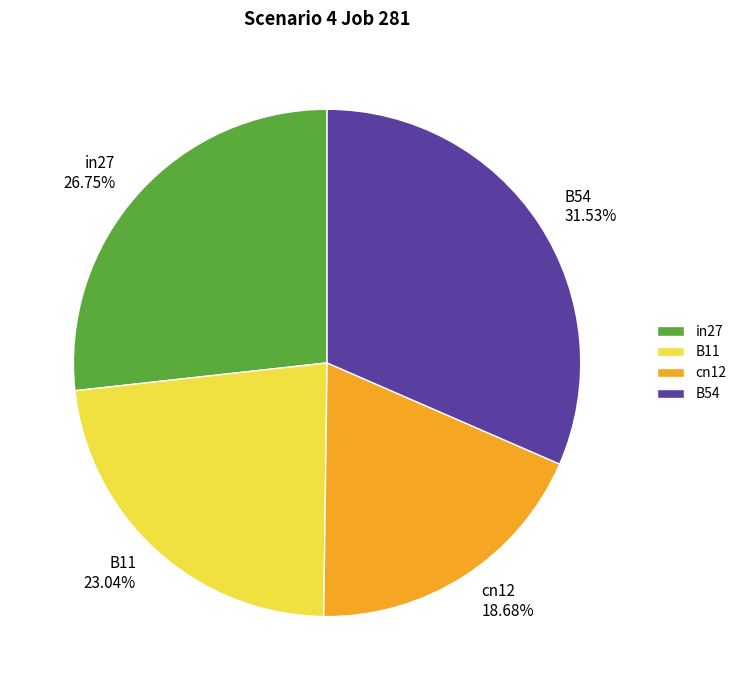

Do cn12 and in27 together represent more than half of the pie?

No